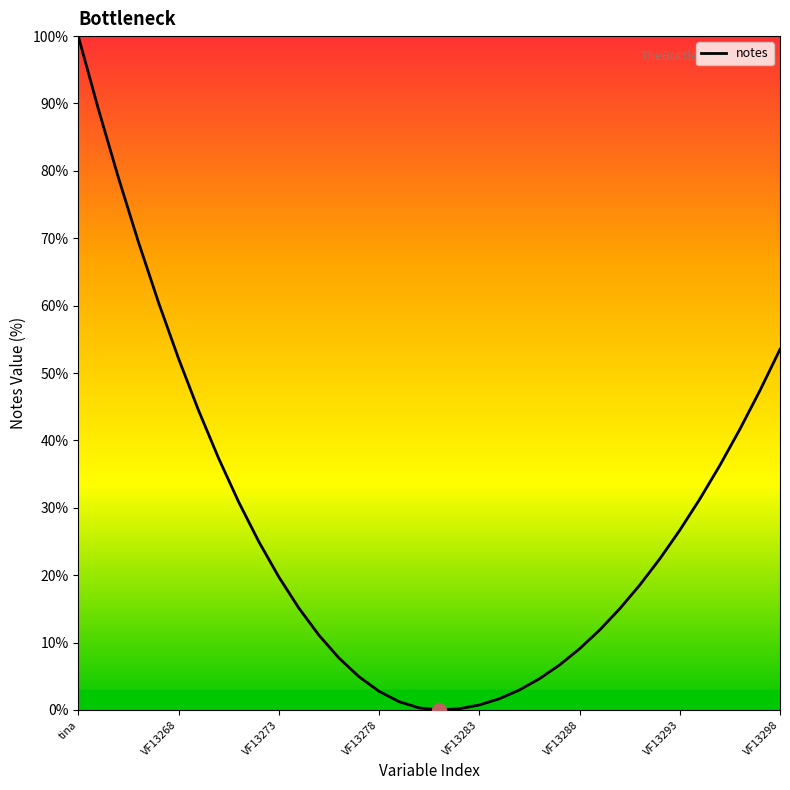

Where does the data first go above 19?

tina